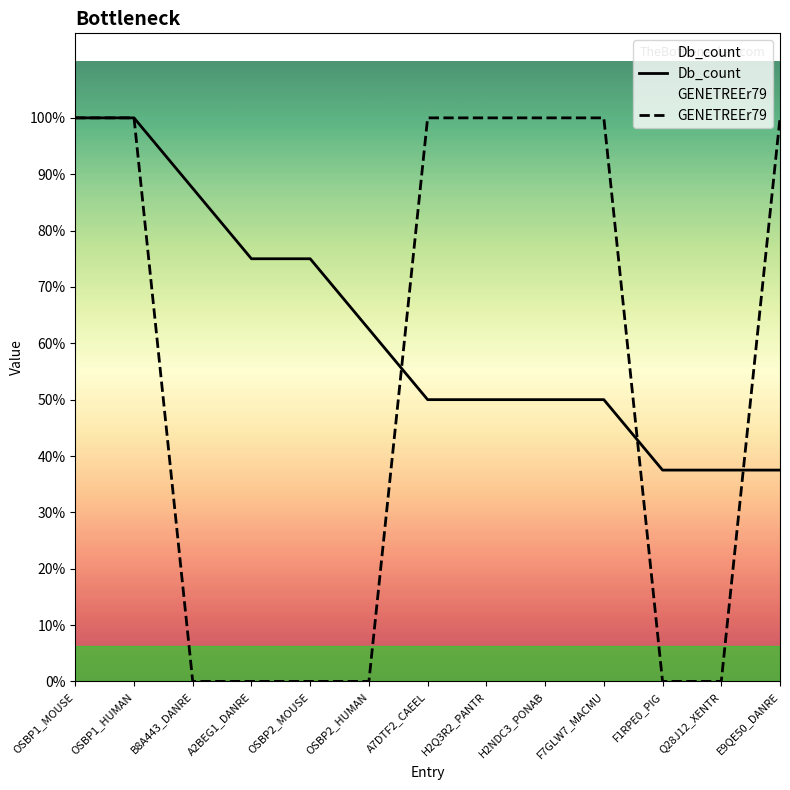

The value of Db_count at B8A443_DANRE is 4. True or false?

False